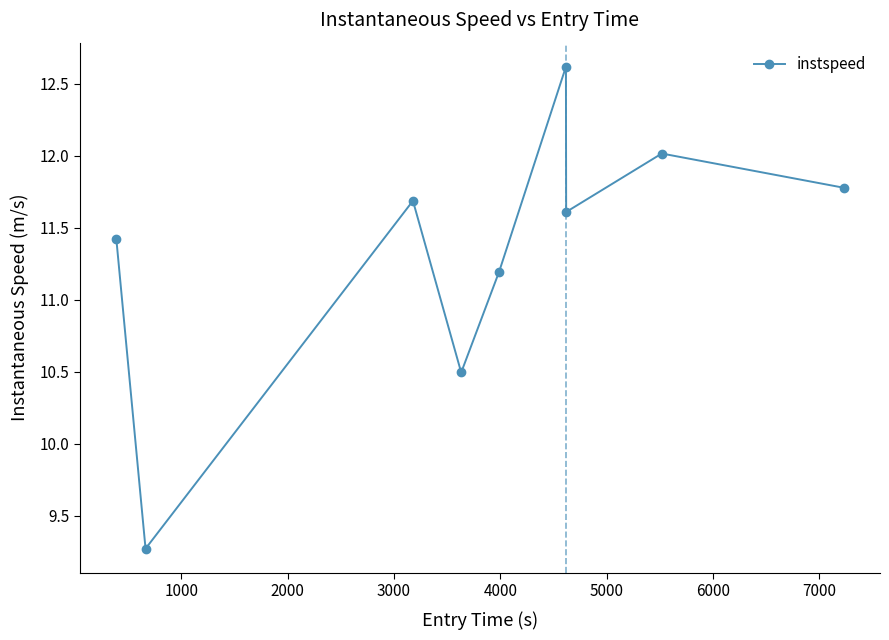

True or false: the data has more than 2 interior local peaks.

True